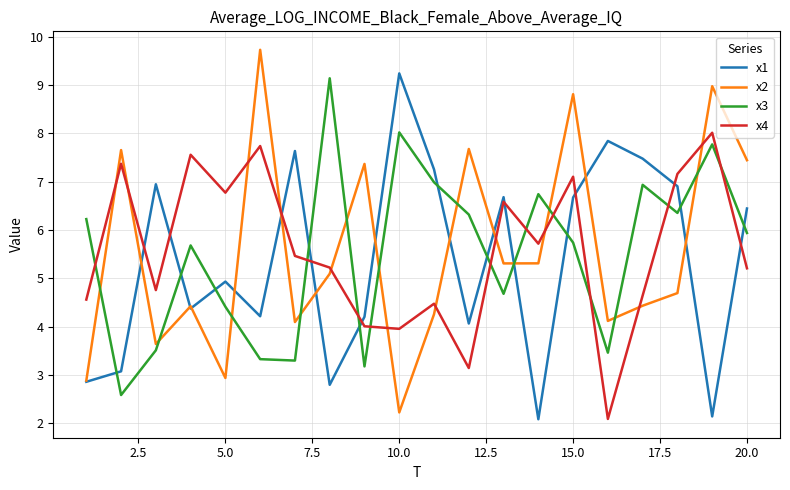

What is the minimum value shown in the chart?

2.1